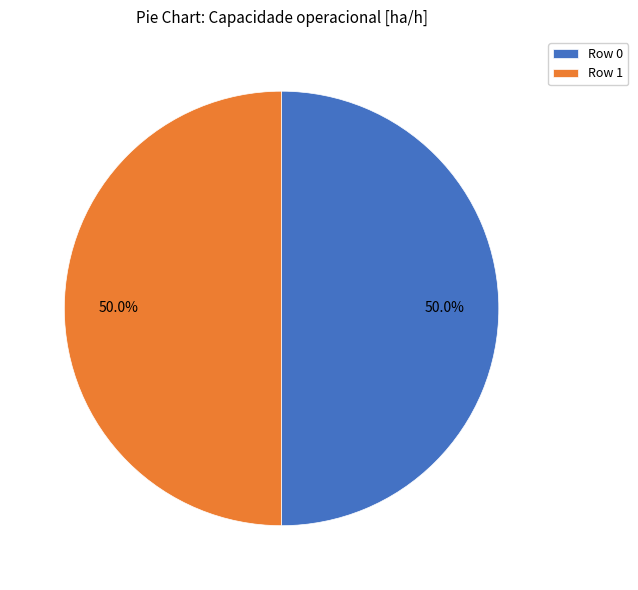

How many slices are in this pie chart?

2